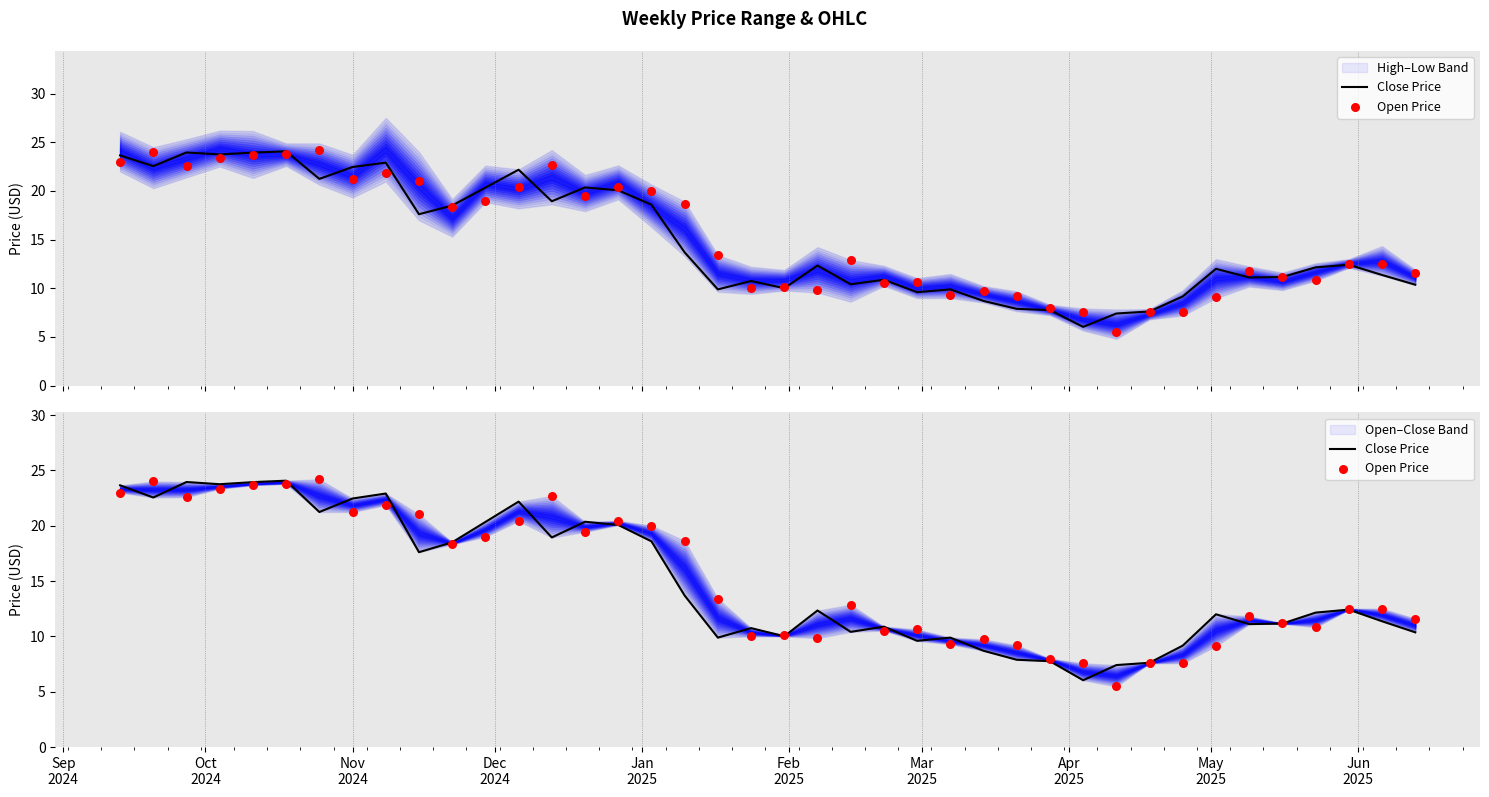

At how many categories does at least one series exceed 12?

24